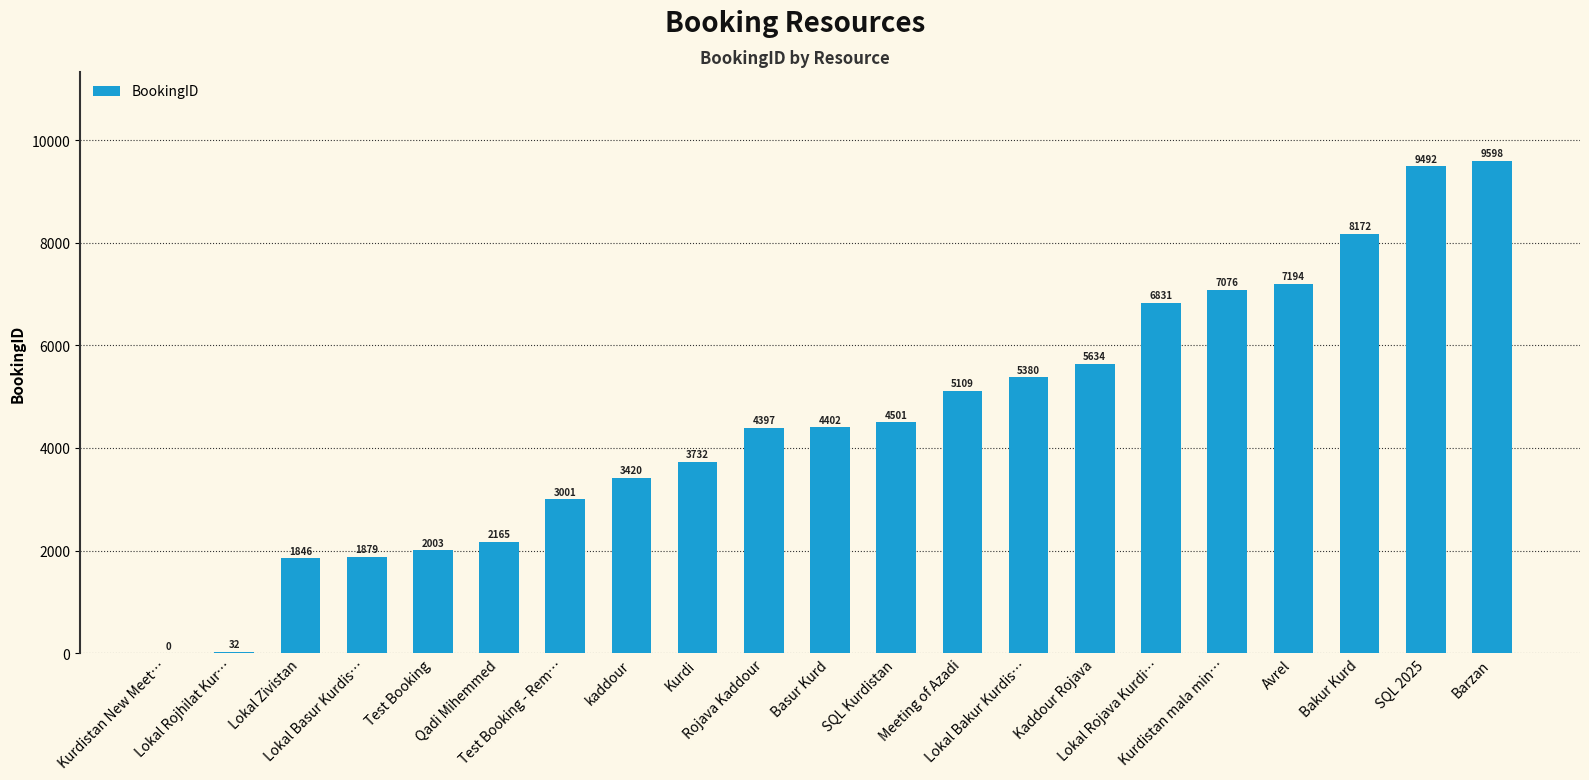

What is the maximum value shown in the chart?

9598